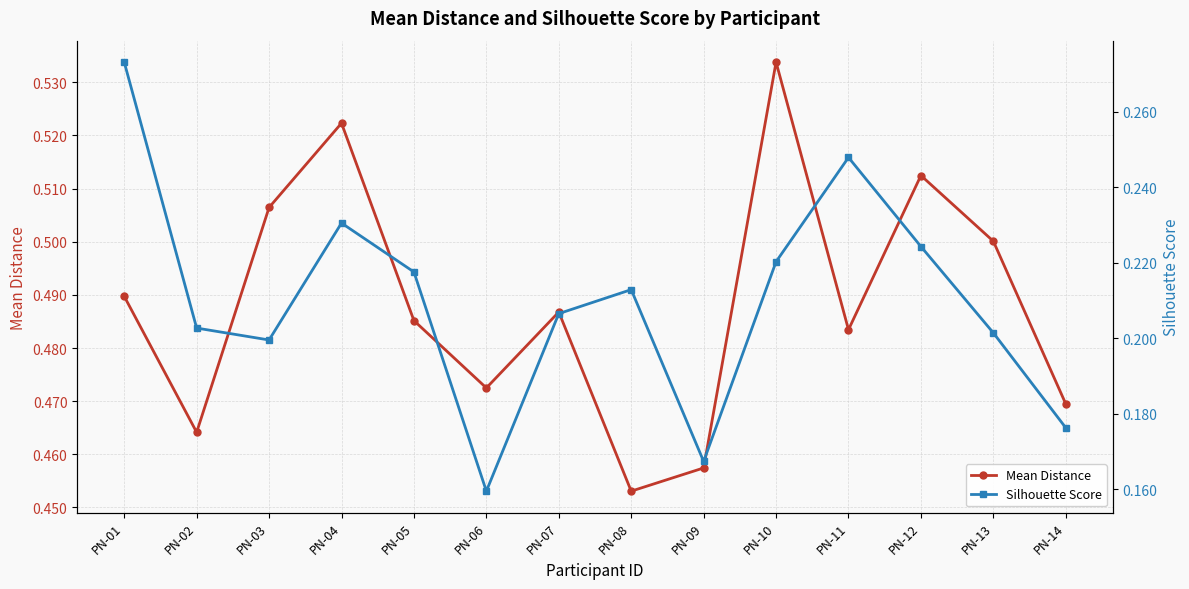

Is it true that Mean Distance equals 0.1 at PN-14?

False